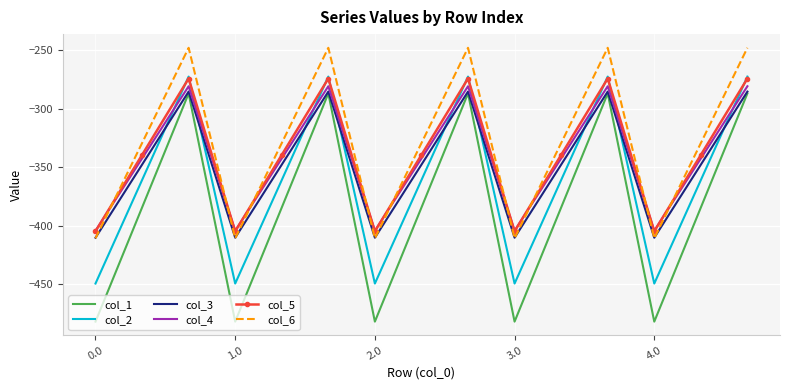

True or false: col_3 and col_4 intersect in this chart.

False